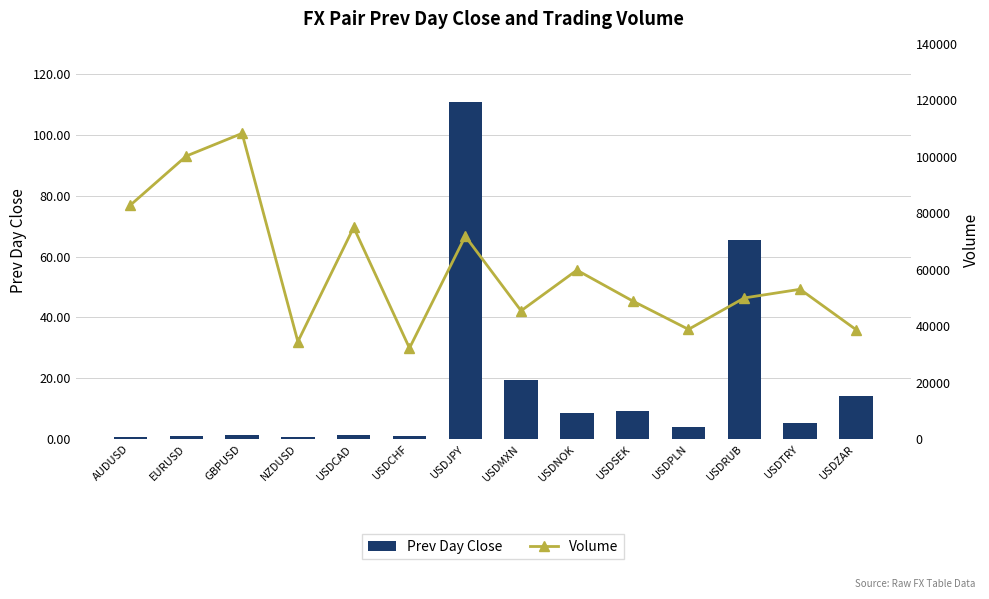

Reading left to right, transcribe all the data shown in this chart.

Prev Day Close: AUDUSD=0.7	EURUSD=1.1	GBPUSD=1.3	NZDUSD=0.7	USDCAD=1.3	USDCHF=1.0	USDJPY=110.7	USDMXN=19.3	USDNOK=8.6	USDSEK=9.4	USDPLN=3.8	USDRUB=65.6	USDTRY=5.3	USDZAR=14.0
Volume: AUDUSD=82925.0	EURUSD=100277.0	GBPUSD=108307.0	NZDUSD=34537.0	USDCAD=75010.0	USDCHF=32243.0	USDJPY=71877.0	USDMXN=45462.0	USDNOK=59855.0	USDSEK=48929.0	USDPLN=38882.0	USDRUB=50006.0	USDTRY=53078.0	USDZAR=38812.0